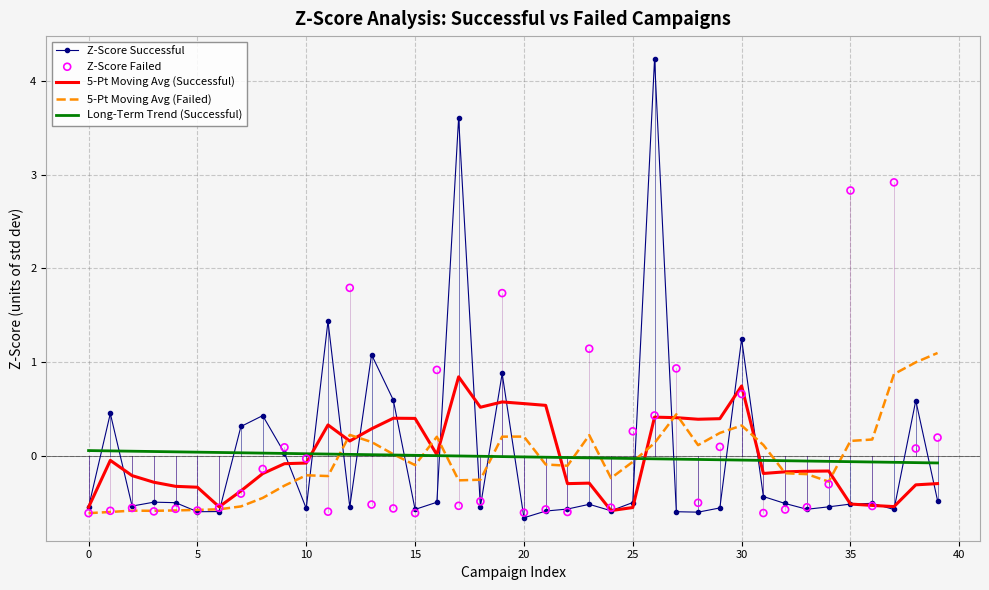

Which series reaches the minimum Y coordinate?

Z-Score Successful